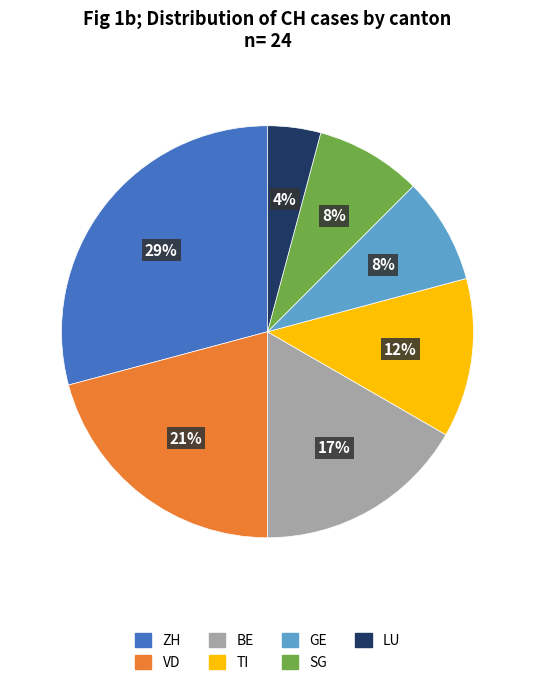

Do BE and GE together represent more than half of the pie?

No